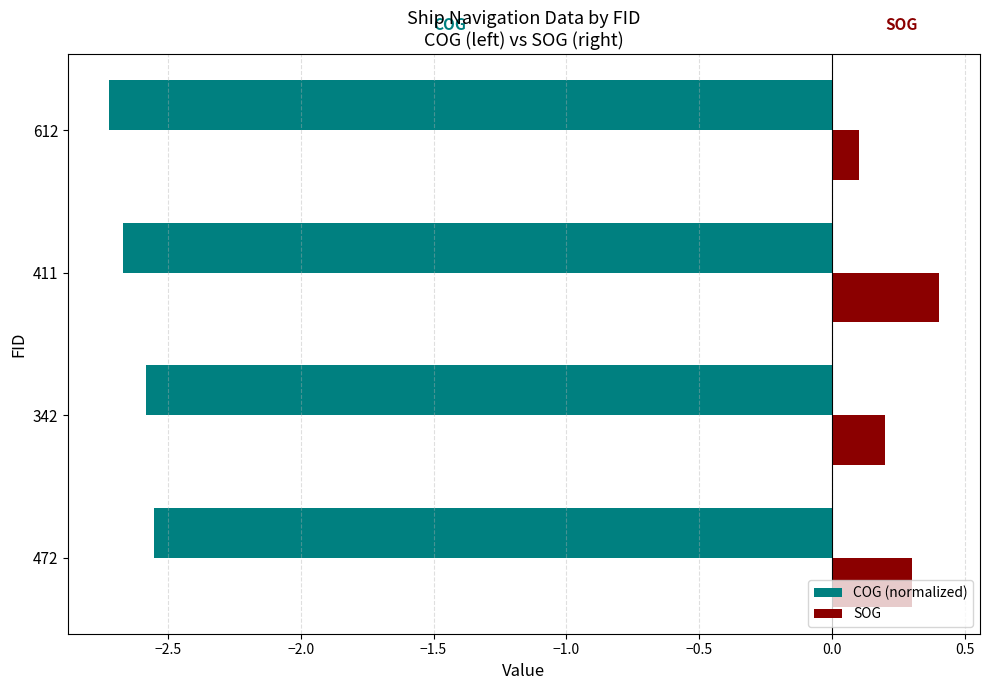

At which category does the chart reach its peak across all series?

411